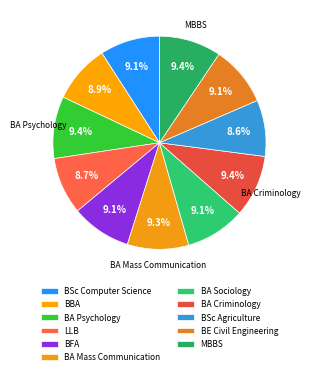

Which slice is the largest?

Bachelor of Arts in Psychology